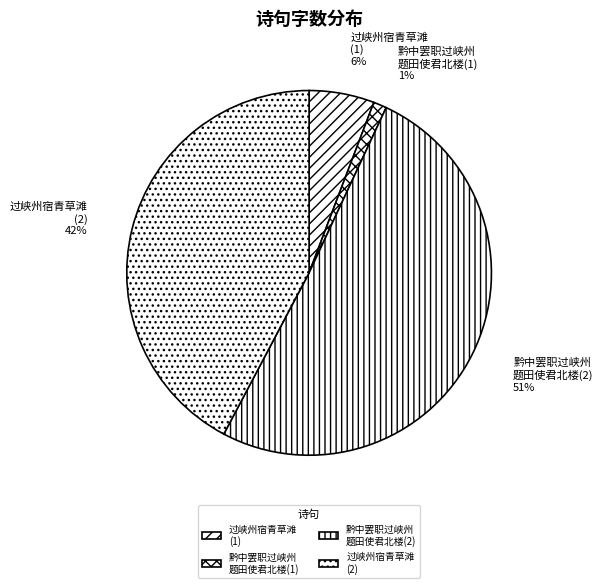

What percentage is the 黔中罢职过峡州 题田使君北楼(2) slice, to the nearest percent?

51%